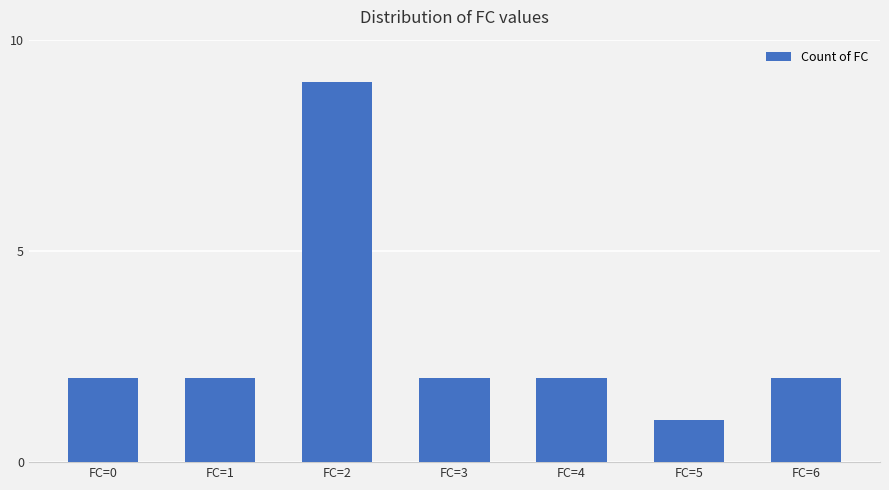

Are the bars grouped side by side (vs. stacked)?

No